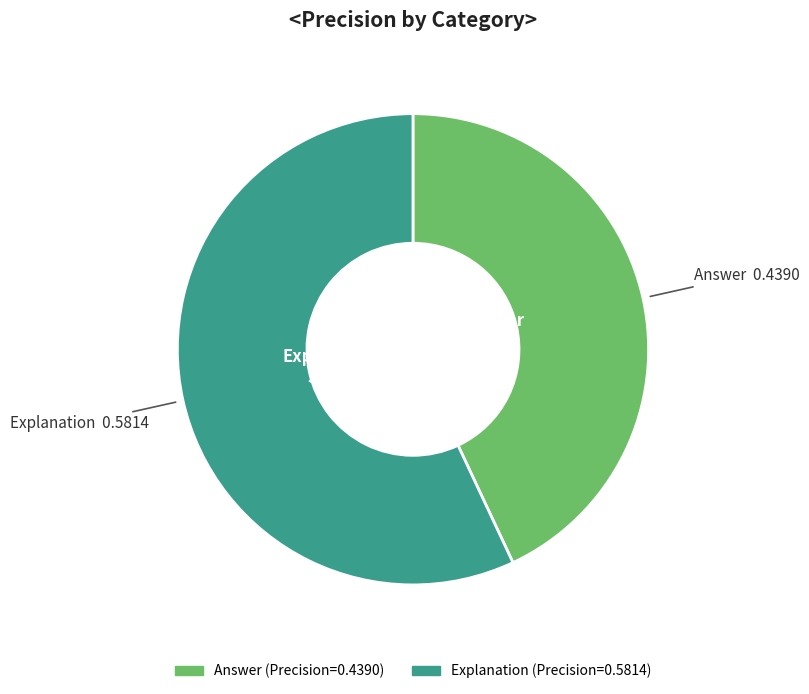

To the nearest percent, what is the difference between the Explanation and Answer slice percentages?

14%